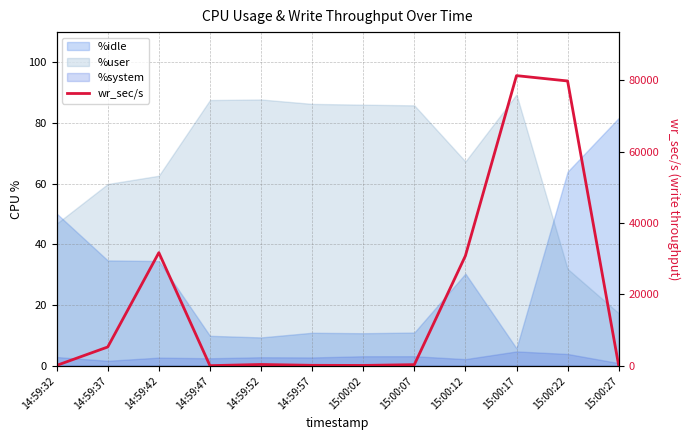

How many lines are shown in the chart?

1